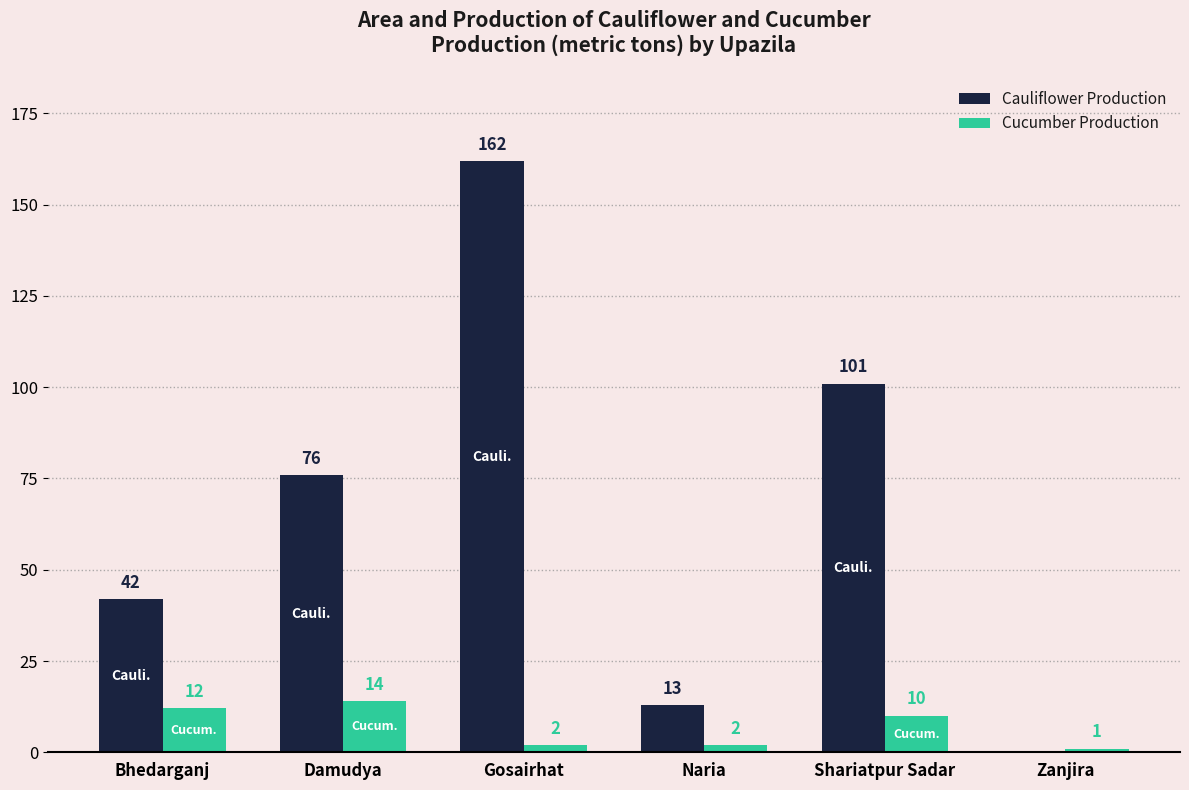

Reading left to right, extract all data points from this chart.

Cauliflower Production: Bhedarganj=42	Damudya=76	Gosairhat=162	Naria=13	Shariatpur Sadar=101	Zanjira=0
Cucumber Production: Bhedarganj=12	Damudya=14	Gosairhat=2	Naria=2	Shariatpur Sadar=10	Zanjira=1